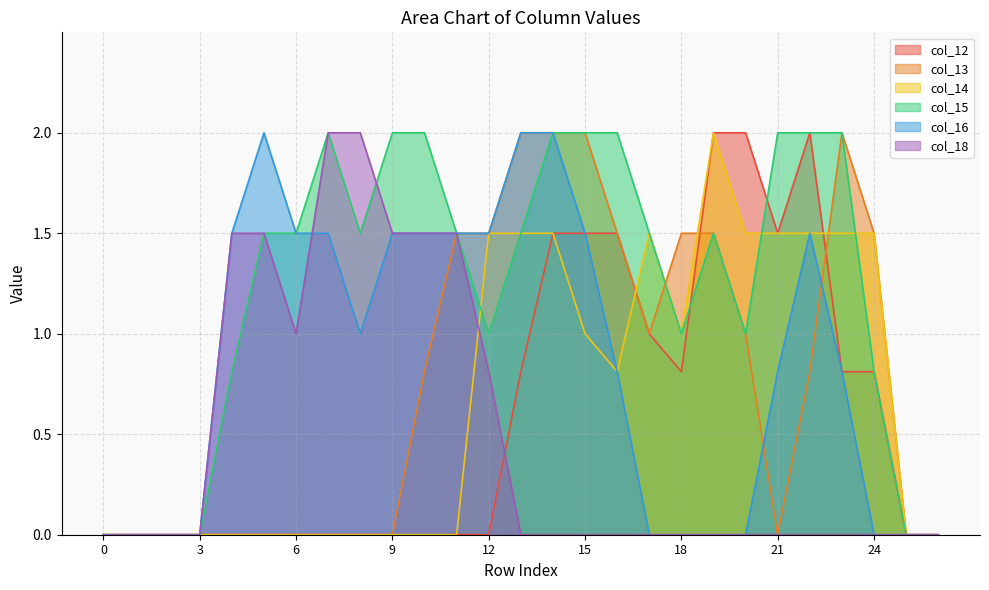

What is the sum of the col_12 values at 17 and 16?

2.5